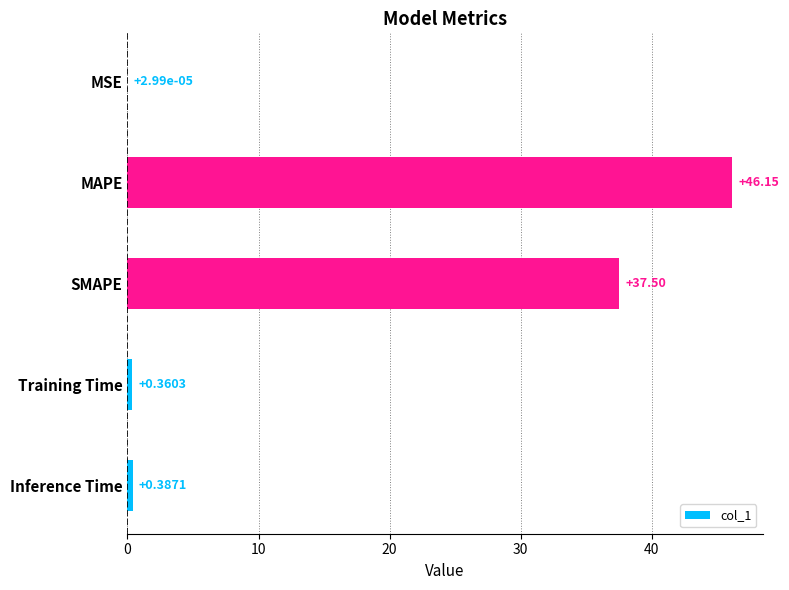

What is the sum of the values at MAPE and Inference Time?

46.5